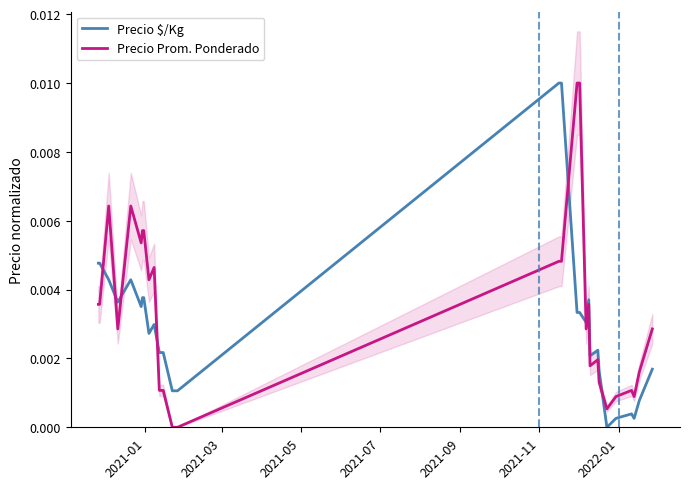

How many data points in Precio $/Kg are above 0?

28